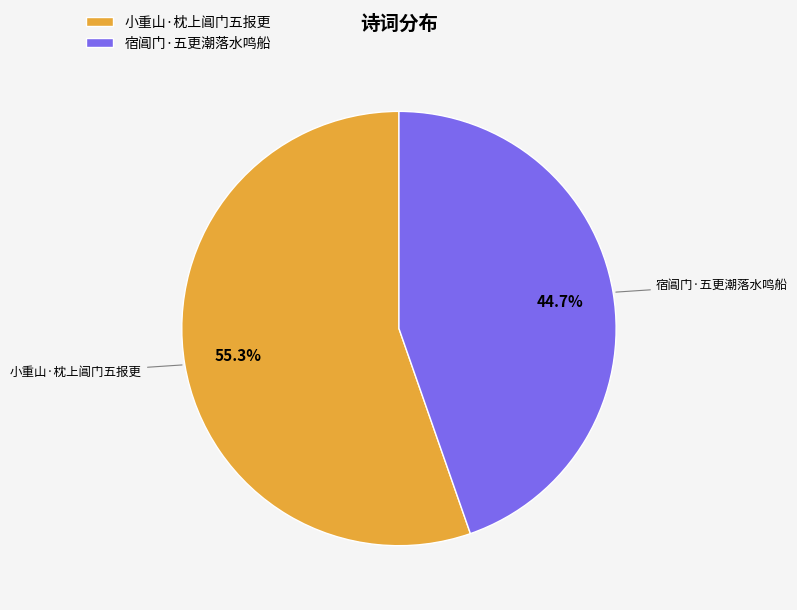

To the nearest percent, what portion does 宿阊门·五更潮落水鸣船 represent?

45%